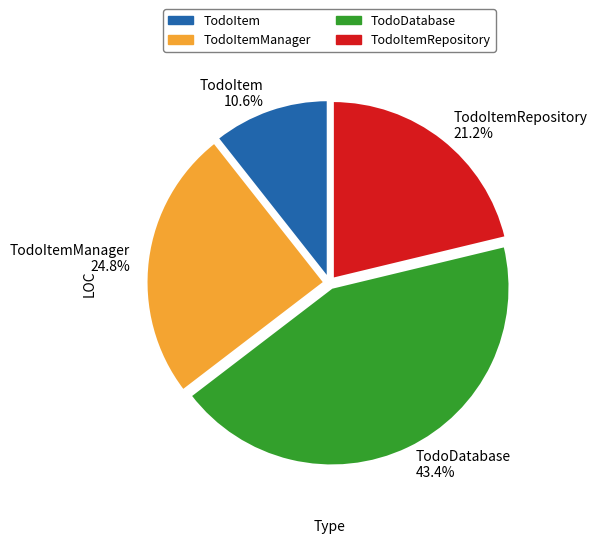

How many slices are in this pie chart?

4